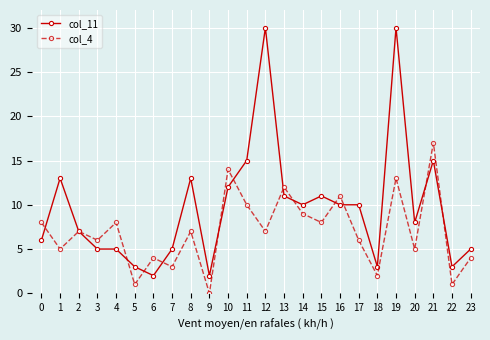

Is the value of col_11 at 17 greater than the value of col_4 at 10?

No